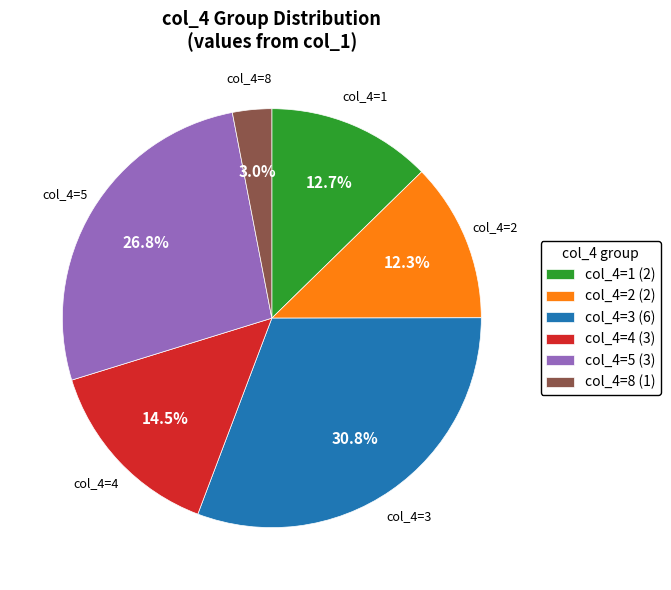

Do col_4=1 (2) and col_4=4 (3) together represent more than half of the pie?

No